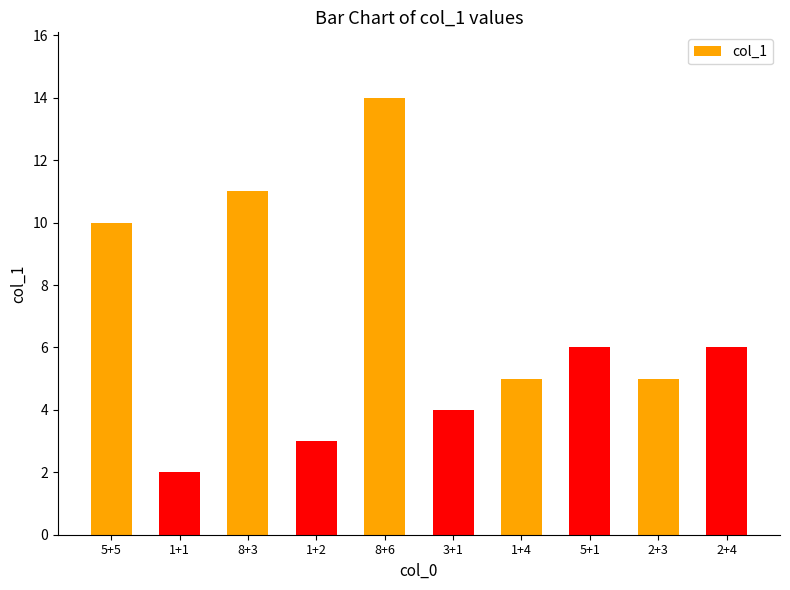

What is the sum of all values?

66